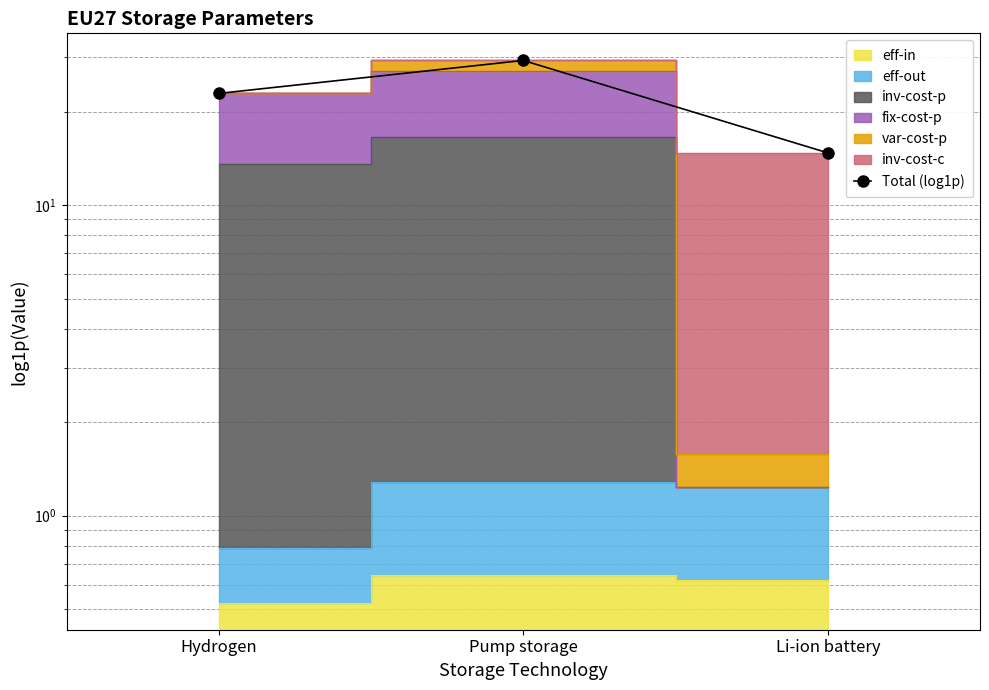

Which has a higher value, Pump storage or Li-ion battery?

Pump storage